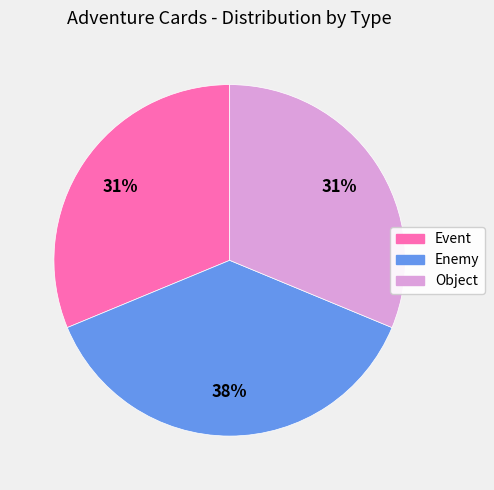

To the nearest percent, what is the average slice percentage?

33%